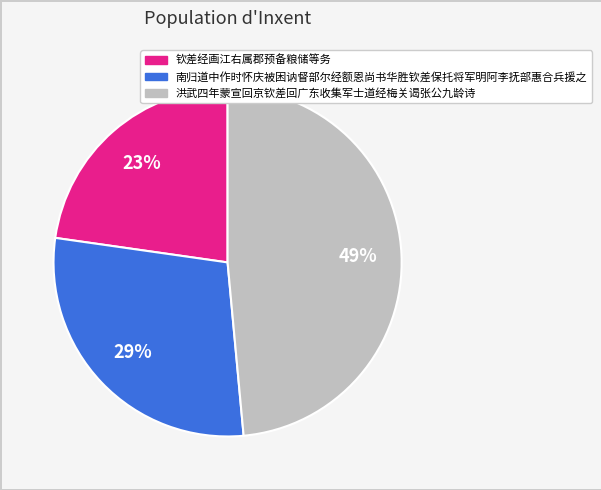

Do 洪武四年蒙宣回京钦差回广东收集军士道经梅关谒张公九龄诗 and 南归道中作时怀庆被困讷督部尔经额恩尚书华胜钦差保托将军明阿李抚部惠合兵援之 together represent more than half of the pie?

Yes